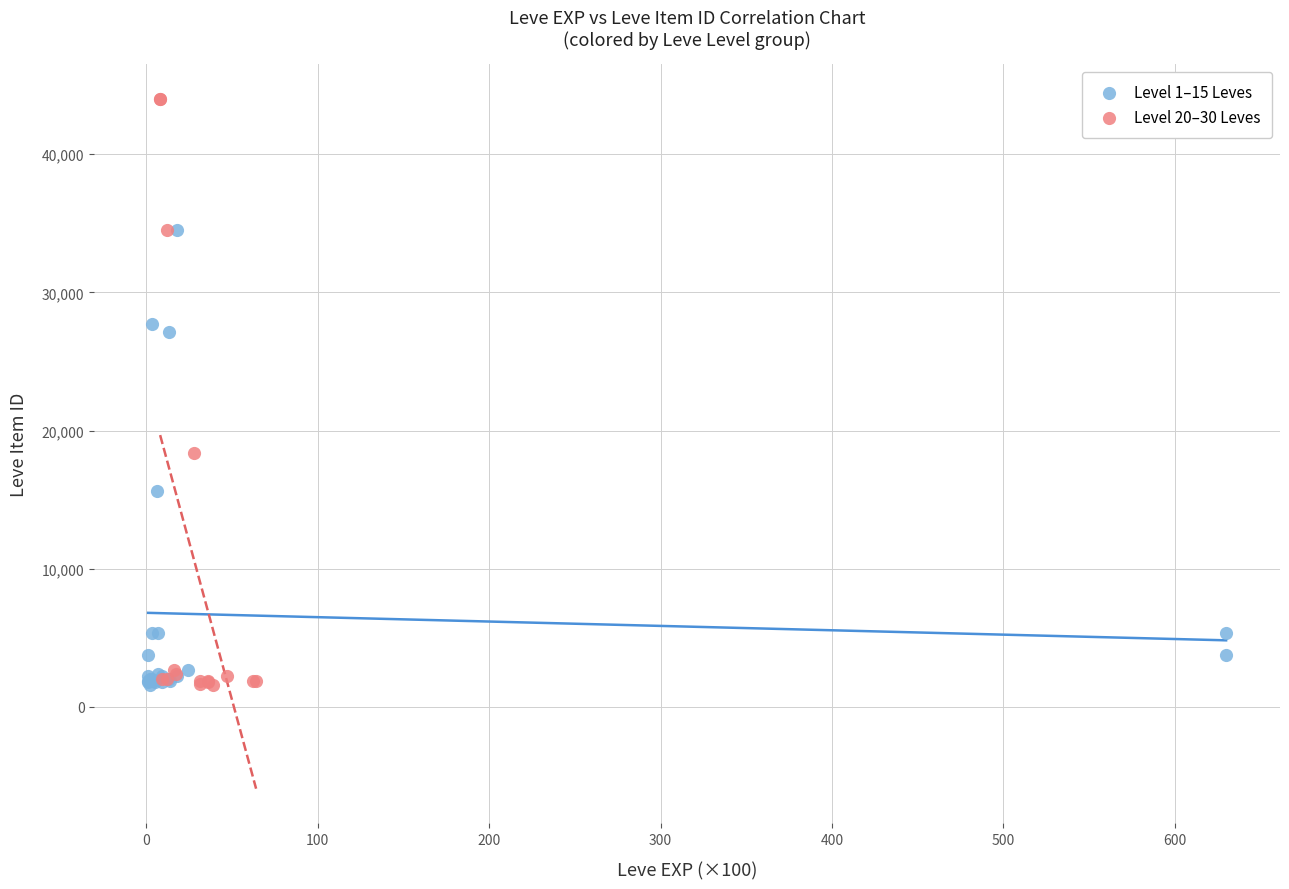

What are all the series names shown in the legend?

Level 1–15 Leves, Level 20–30 Leves